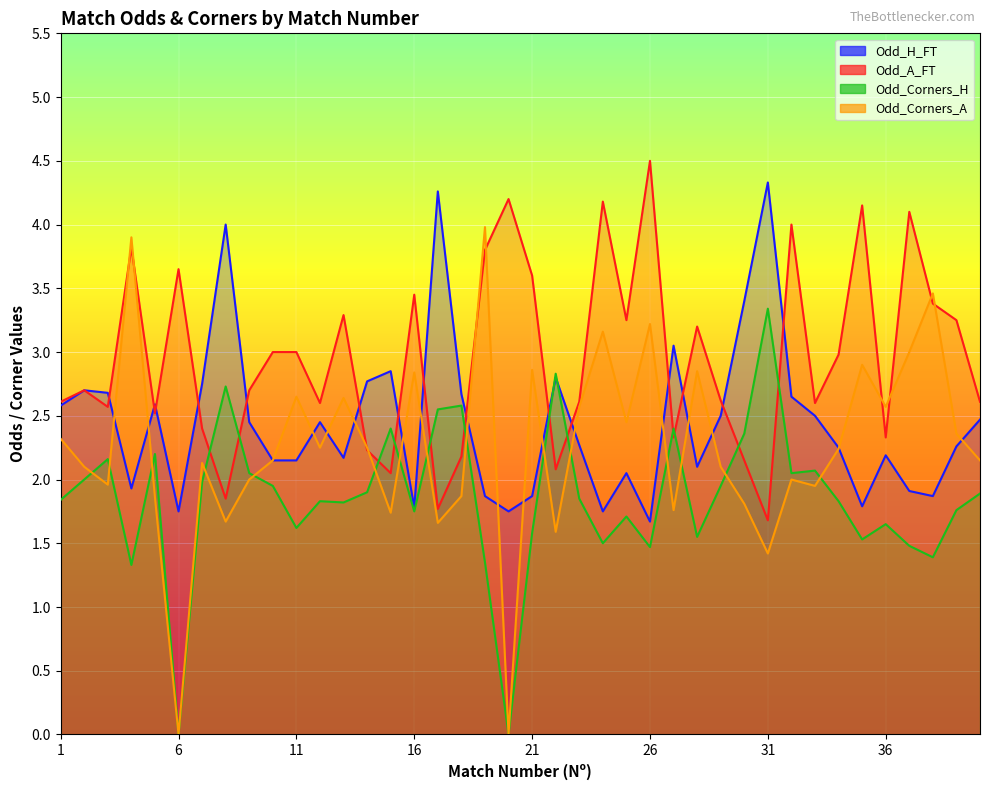

At which category is the sum across all series the highest?

19